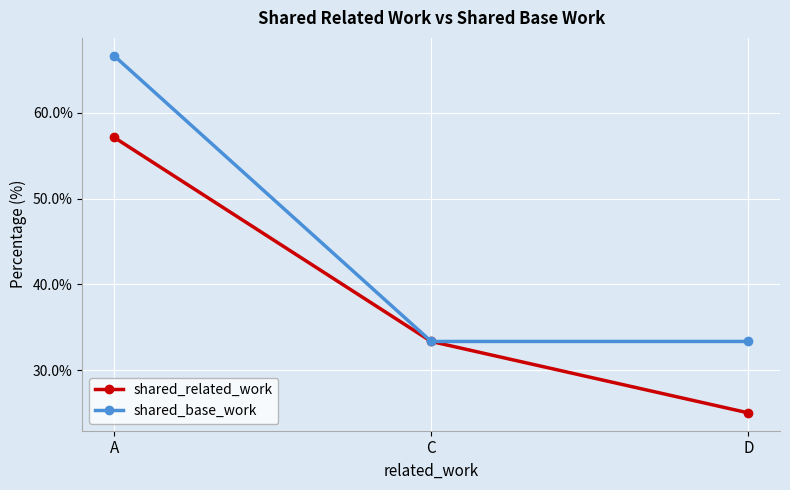

Which label corresponds to the largest value in the chart?

A